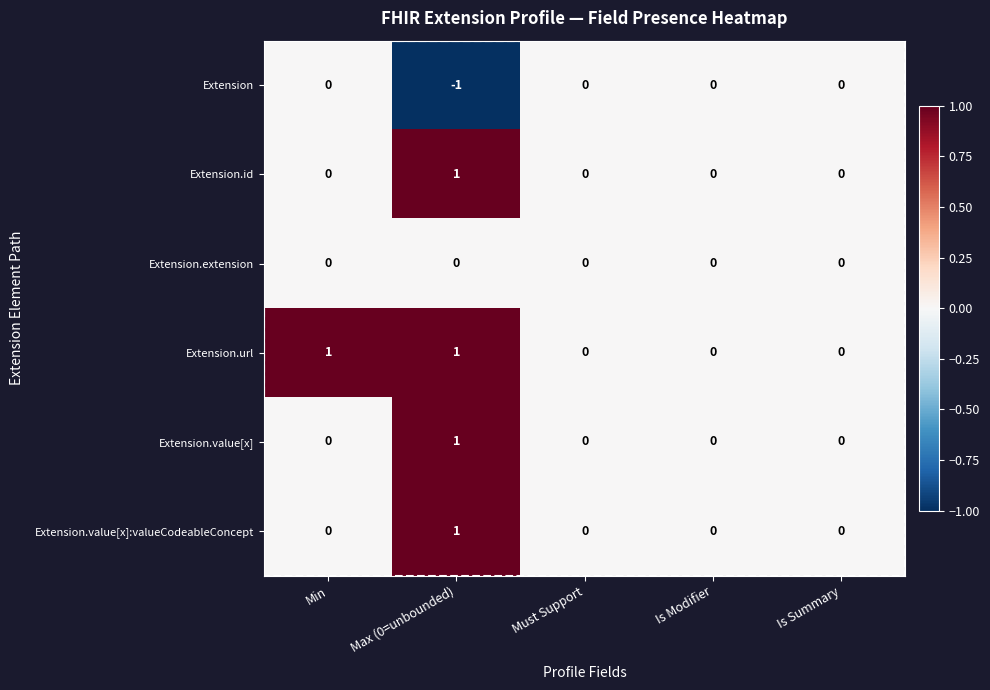

What is the spread (max minus min) of values at Min?

1